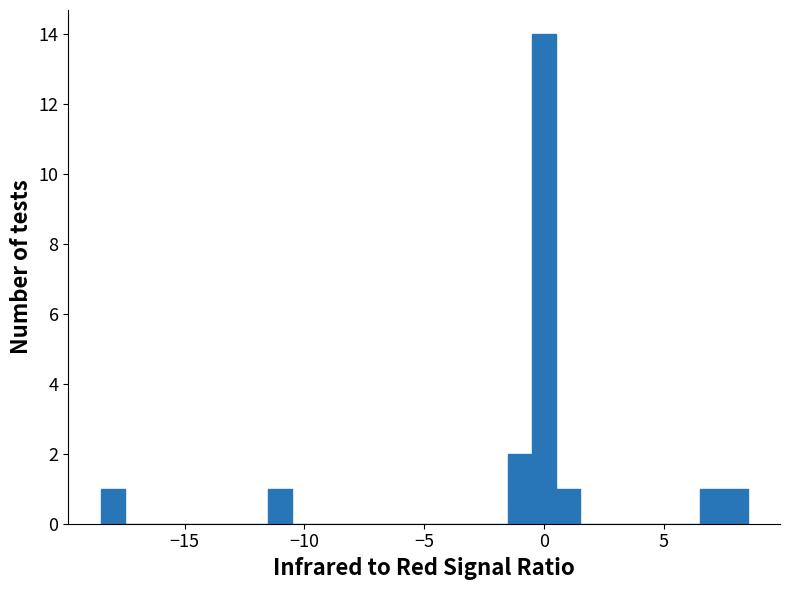

Read against the x-axis, roughly where is the centre of the tallest bar?

0.0